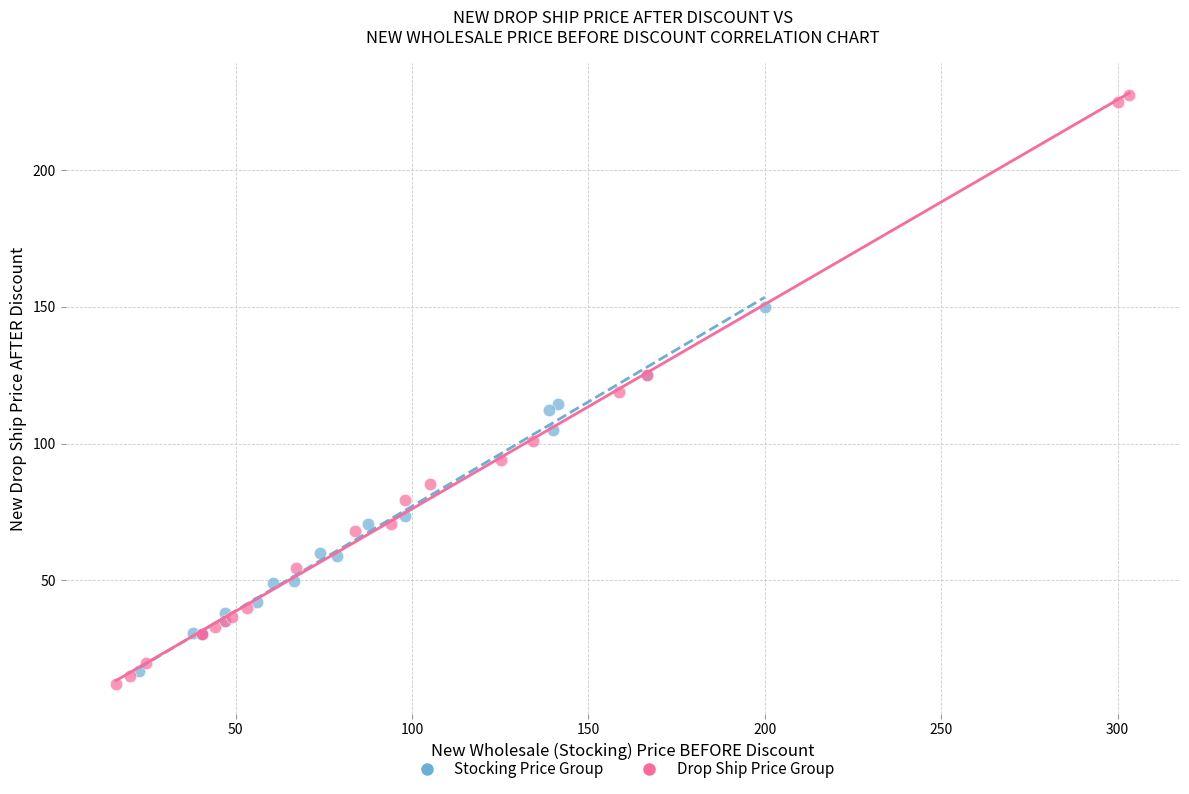

Which series has the widest spread of Y values?

Drop Ship Price Group